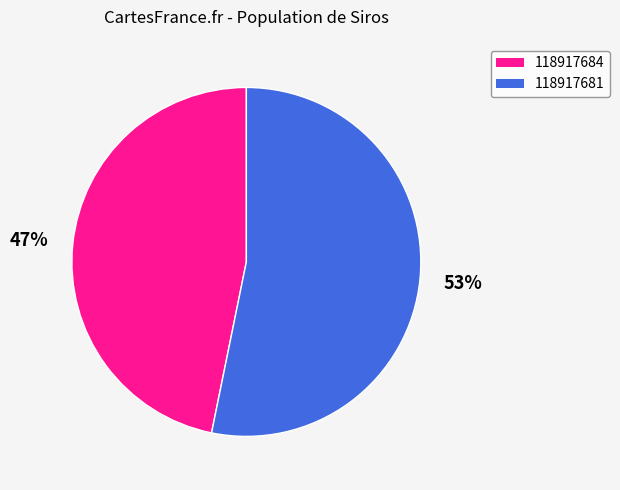

The 118917684 slice represents 37% of the pie. True or false?

False